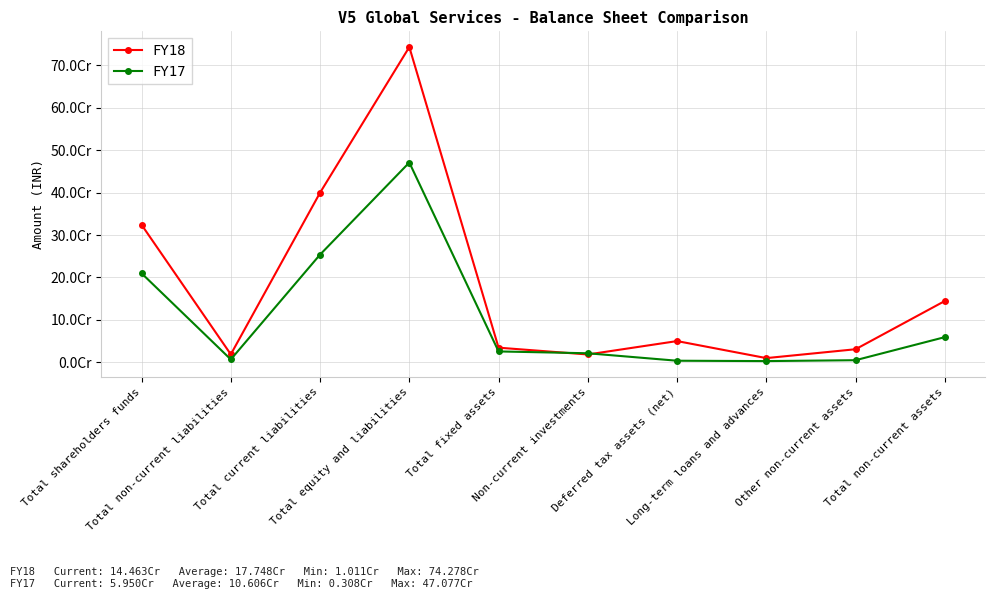

List the series in order of their overall mean, highest first.

FY18, FY17